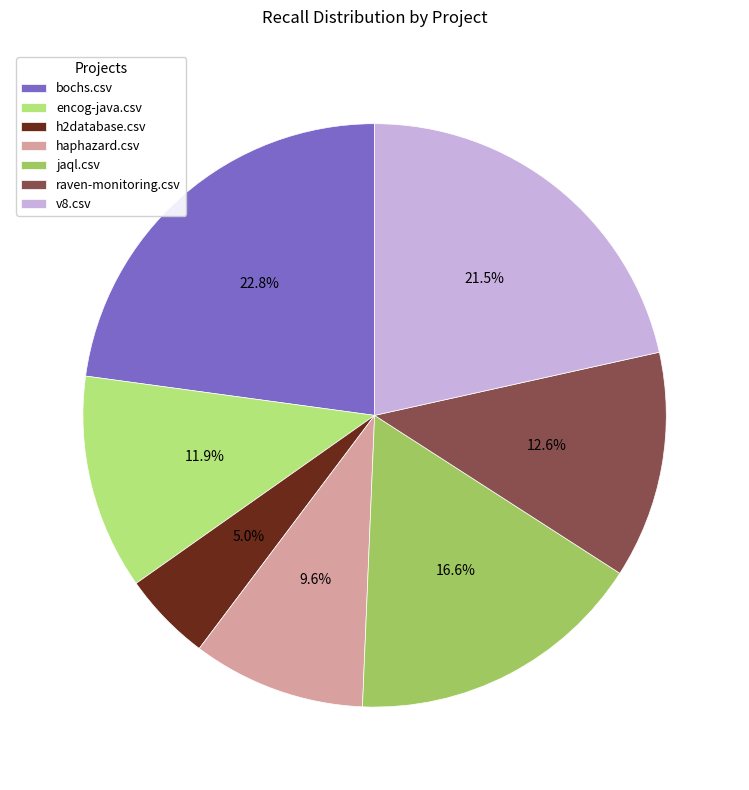

Which category has the biggest portion of the pie?

bochs.csv